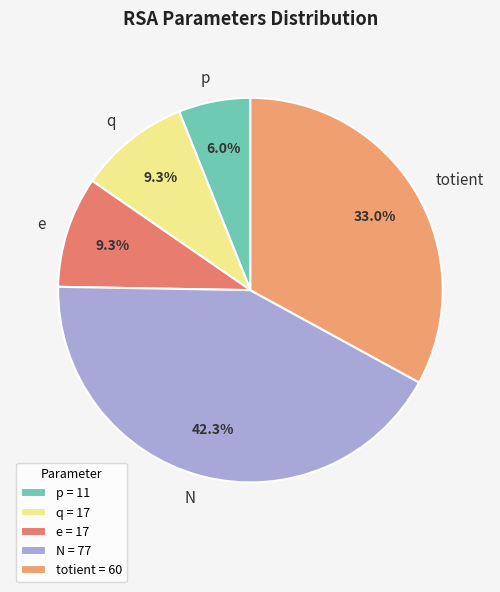

Which category has the biggest portion of the pie?

N